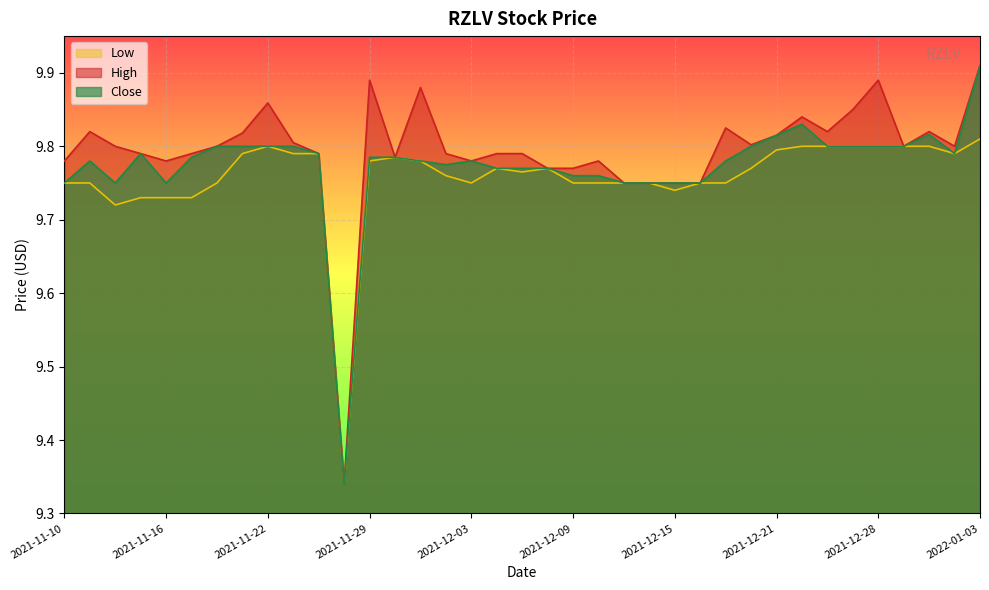

Where is the first local minimum for High?

2021-11-16